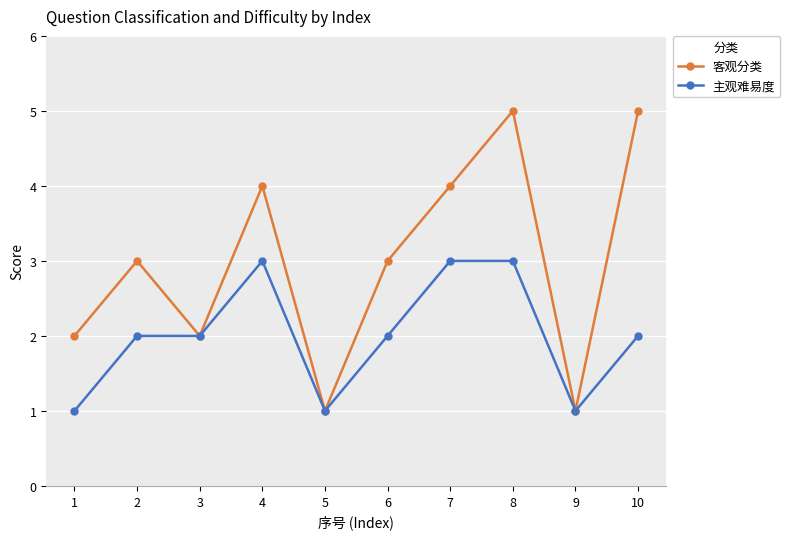

List the series in order of their overall mean, highest first.

客观分类, 主观难易度